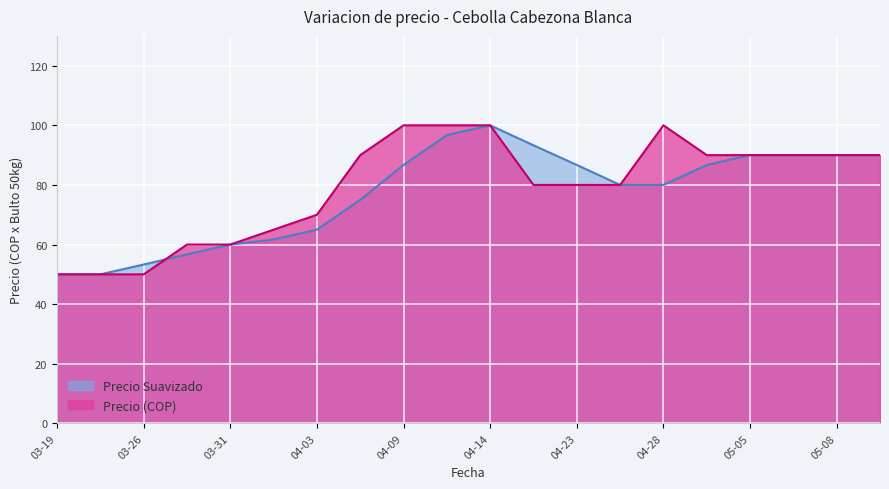

What is the difference between the Precio (COP) values at 04-14 and 03-19?

50.0